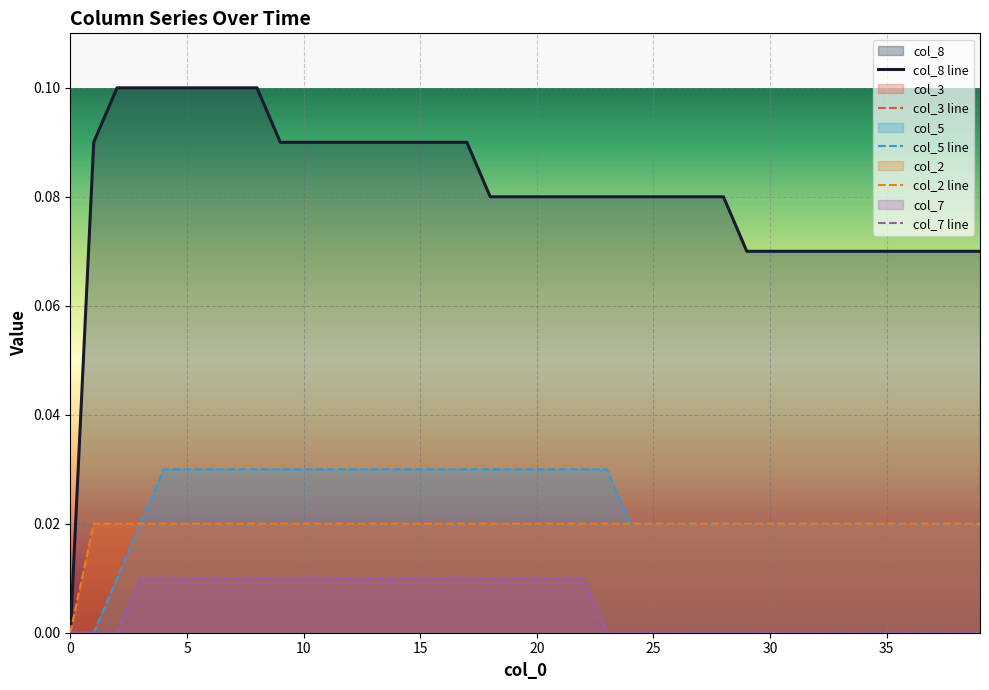

The value of col_7 line at 20 is 0.0. True or false?

False